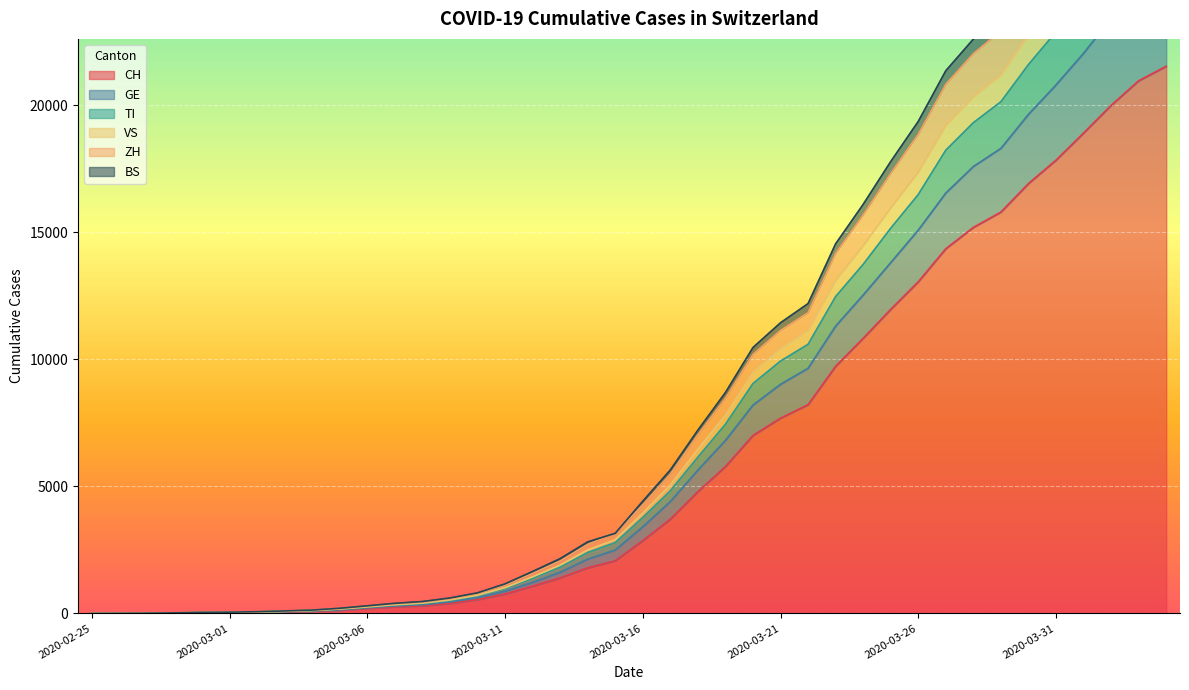

What is the value of the TI point at the 21st from the left?

3776